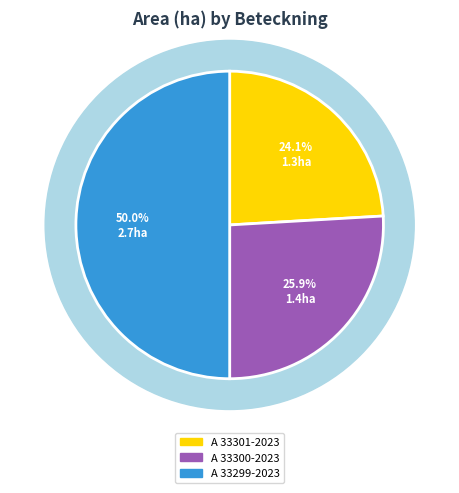

Is it true that A 33299-2023 is 45% of the pie?

False